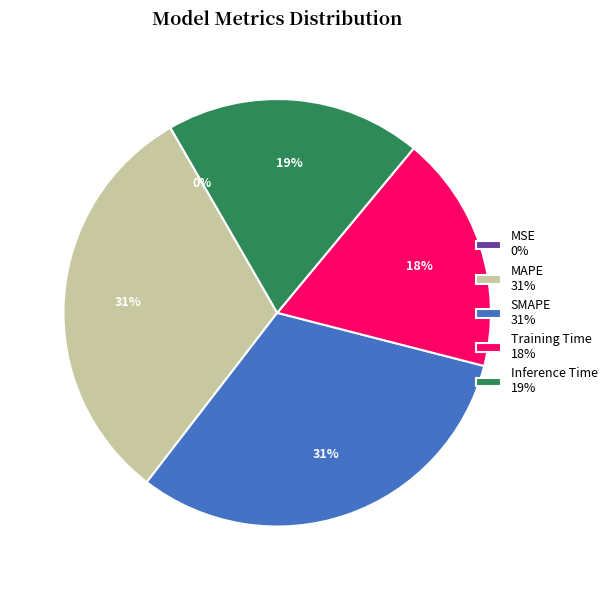

To the nearest percent, what is the difference between the largest and smallest slice percentages?

31%